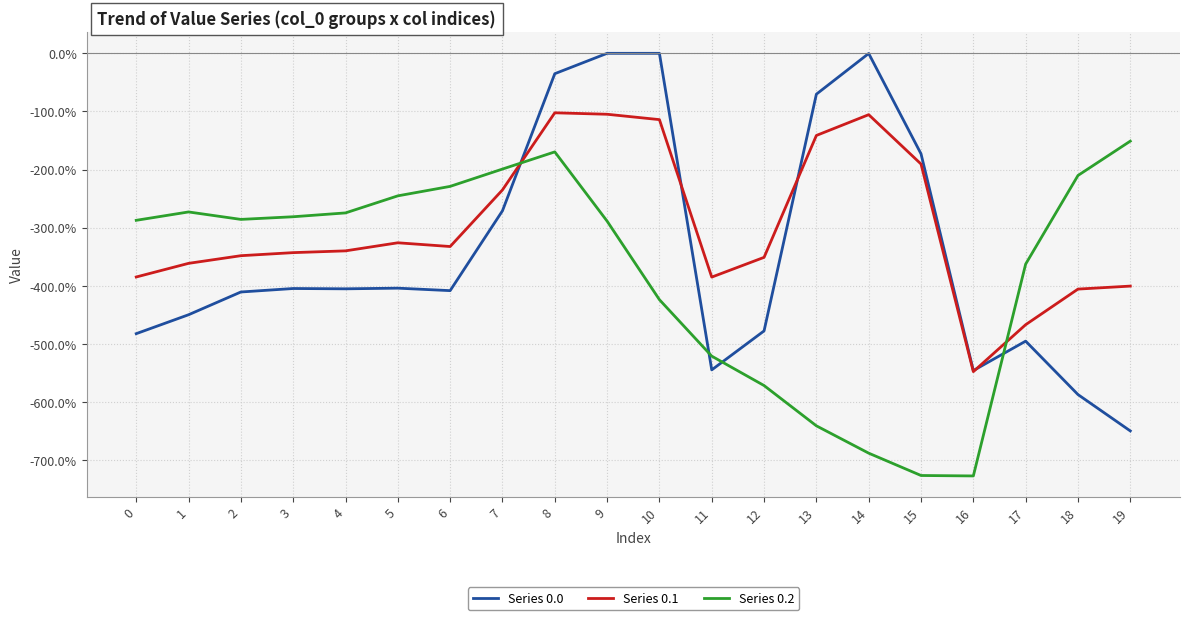

What is the approximate value of Series 0.1 at 1?

-361.1